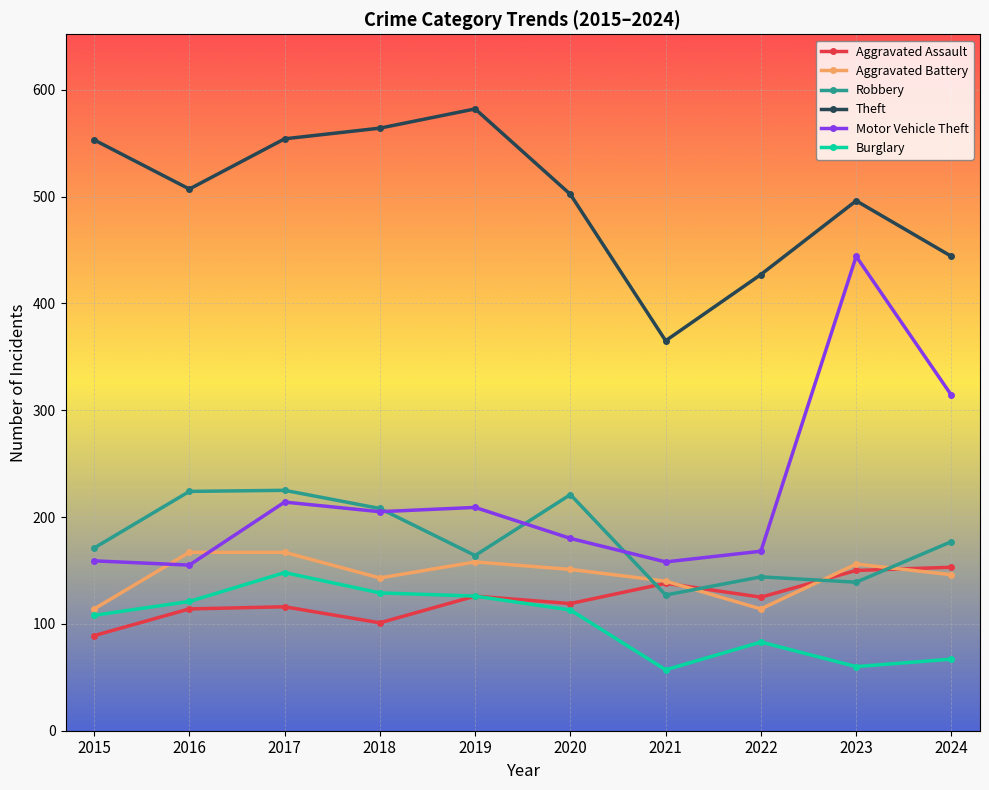

Which series has the largest total across all categories?

Theft